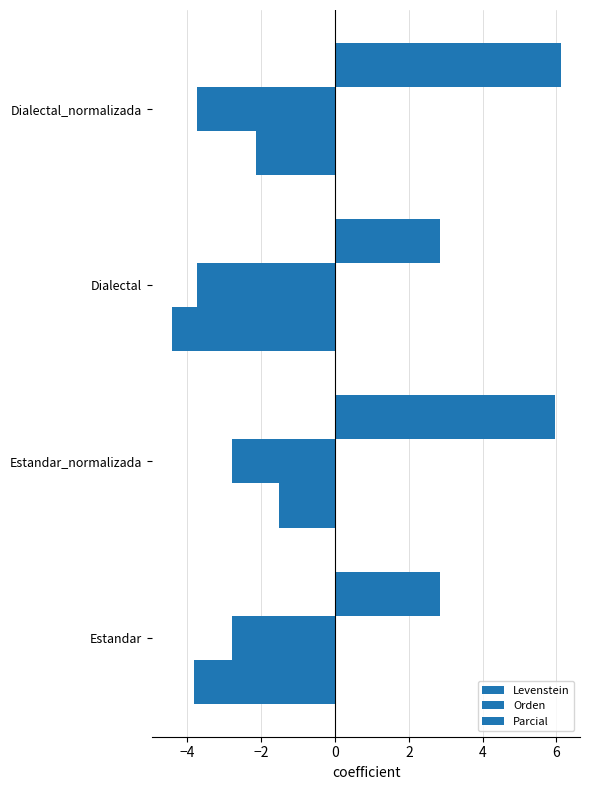

What is the value of the Orden bar at the 3rd from the left?

-3.7